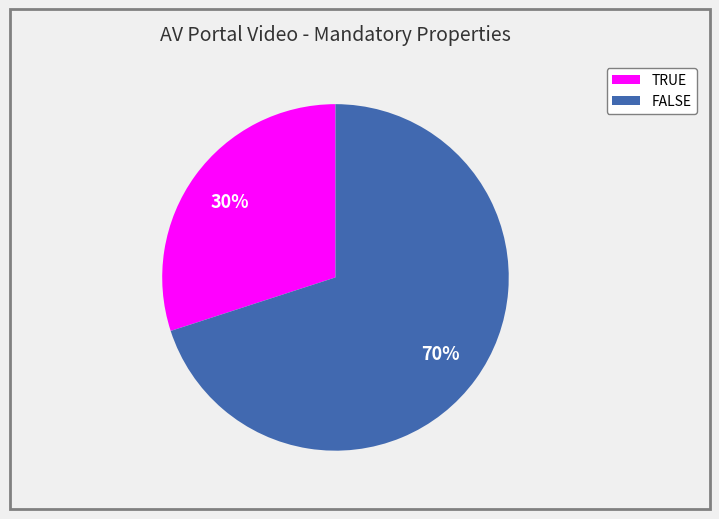

To the nearest percent, what is the average slice percentage?

50%